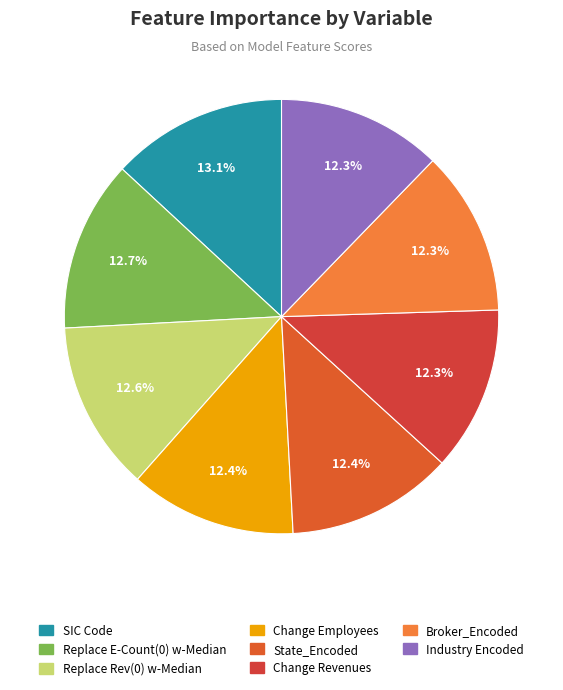

The Industry Encoded slice represents 12% of the pie. True or false?

True